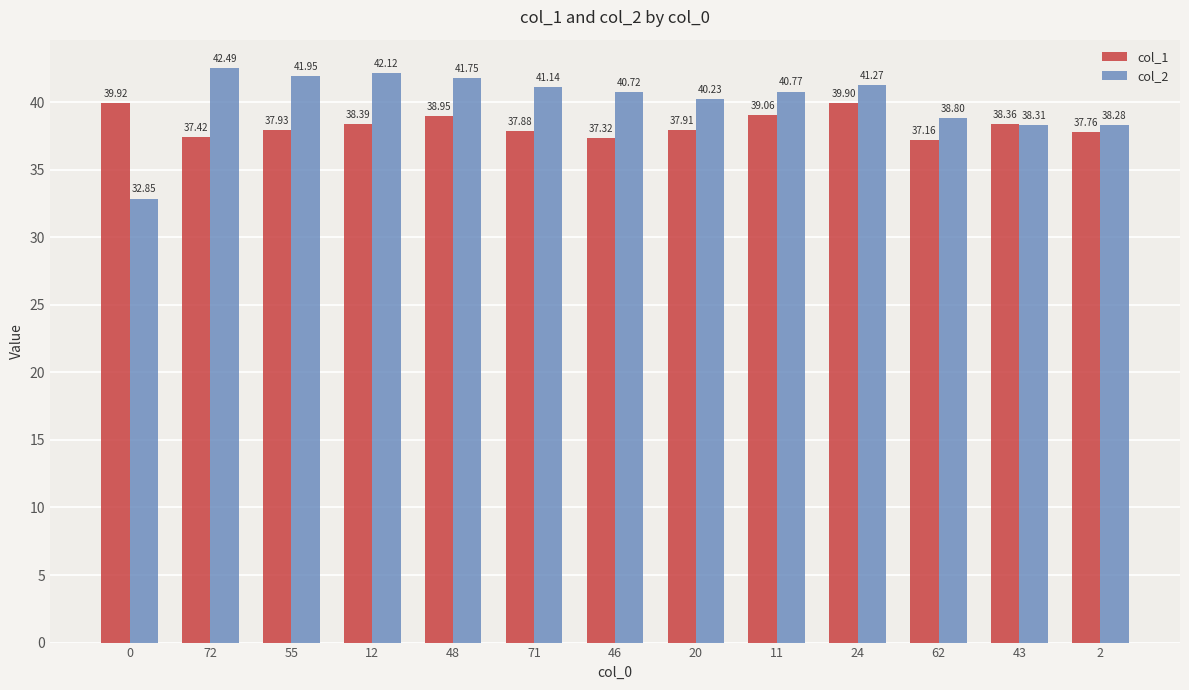

Is it true that col_2 equals 41.8 at 48?

True